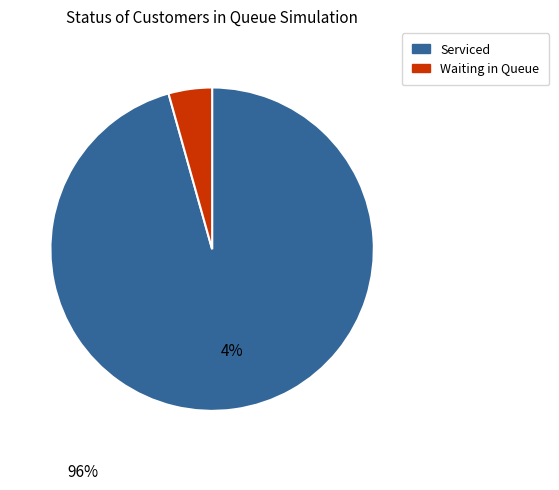

True or false: Waiting in Queue accounts for 4% of the total.

True